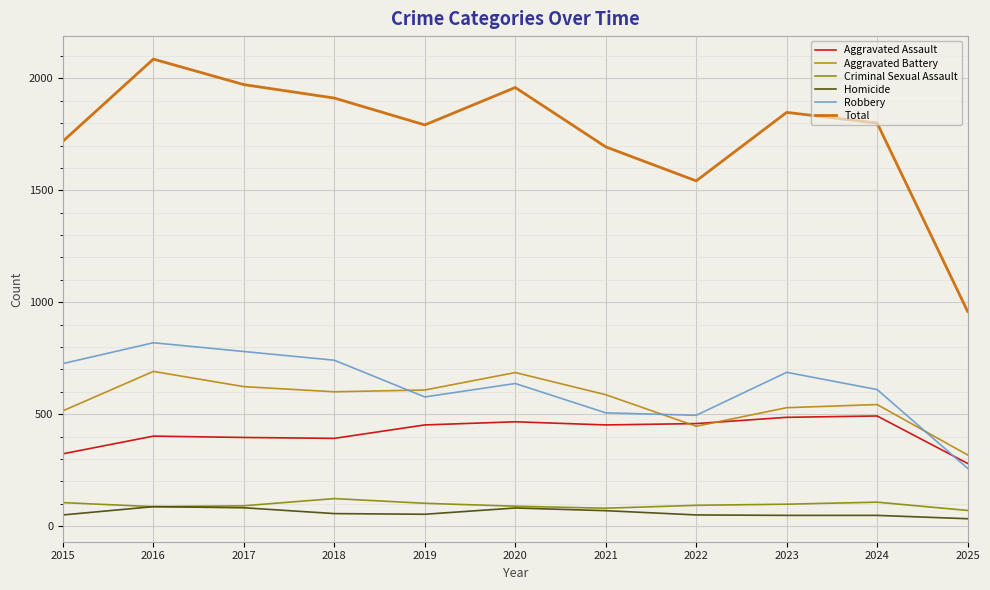

What is the difference between the Total values at 2020 and 2018?

47